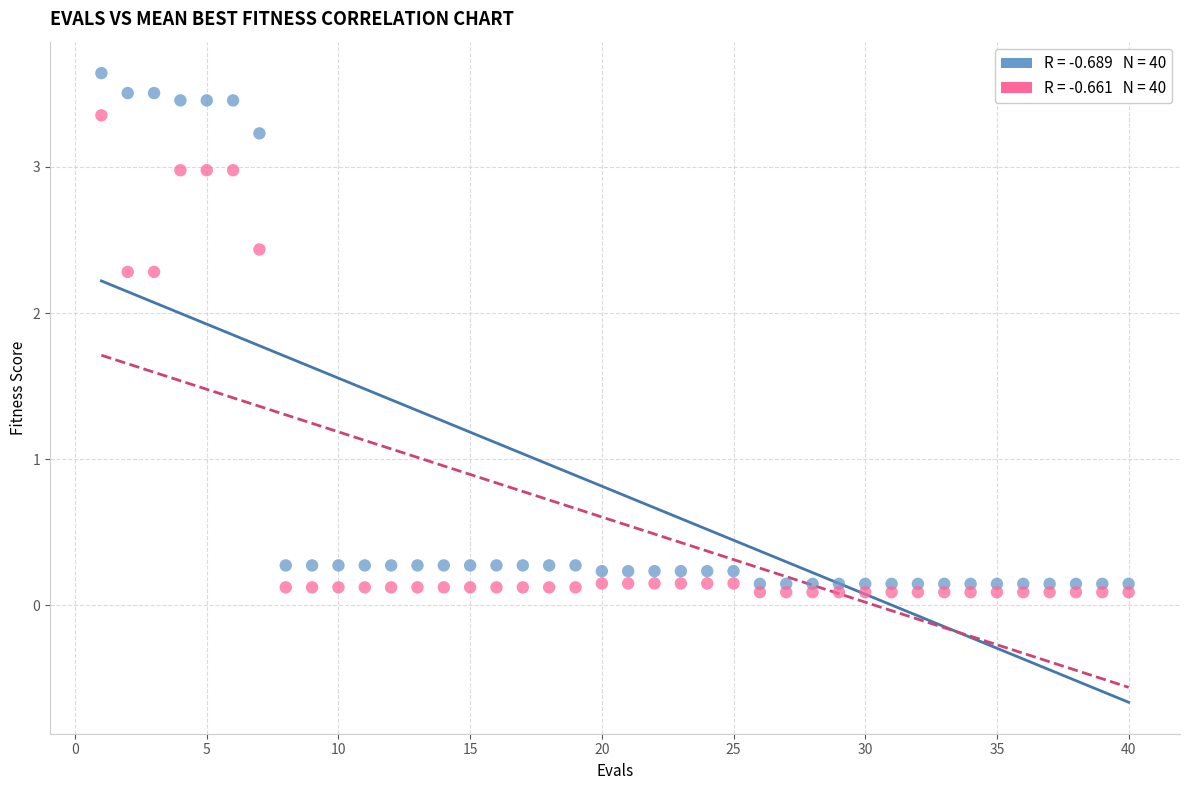

Across all data points, what is the range of X values (max minus min)?

39.0